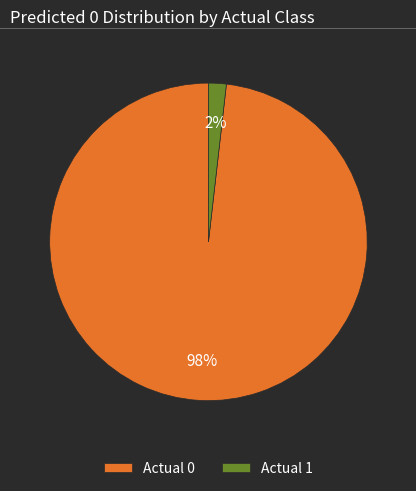

Is it true that Actual 1 is 9% of the pie?

False